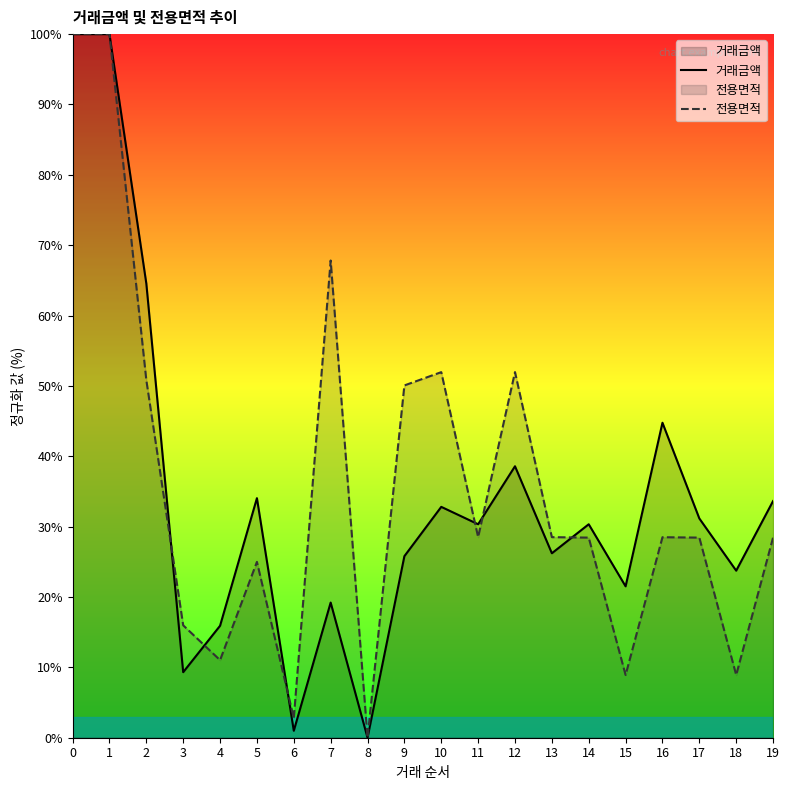

What is the difference between the 전용면적 values at 1 and 4?

89.0